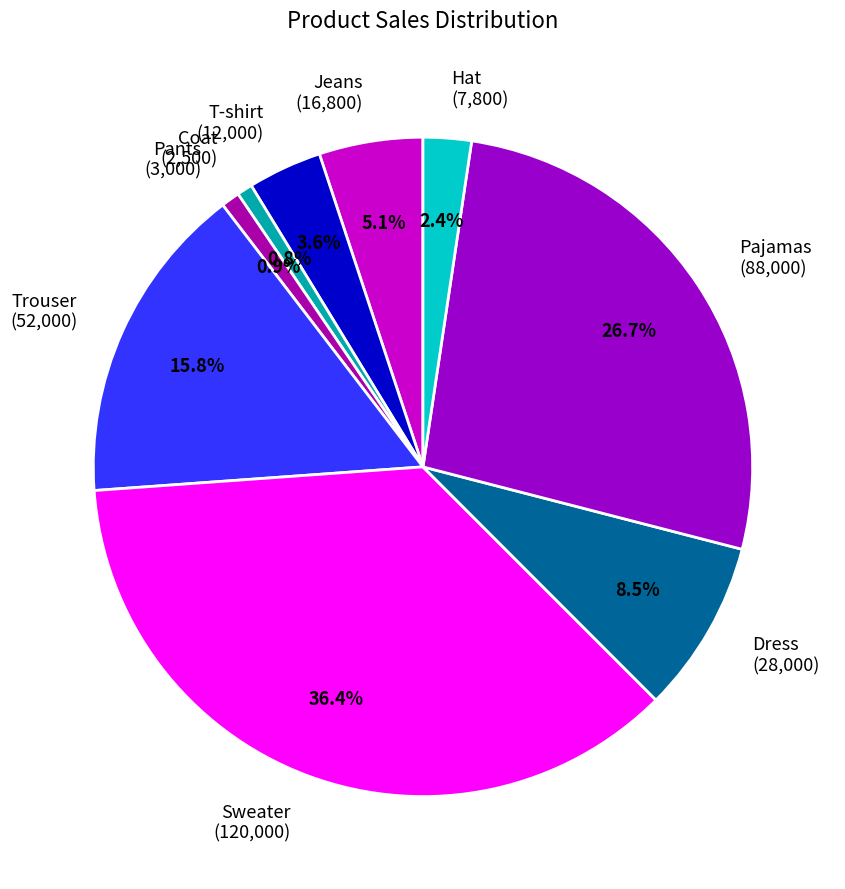

Combined, what portion of the pie is Pajamas and Hat?

29.0%